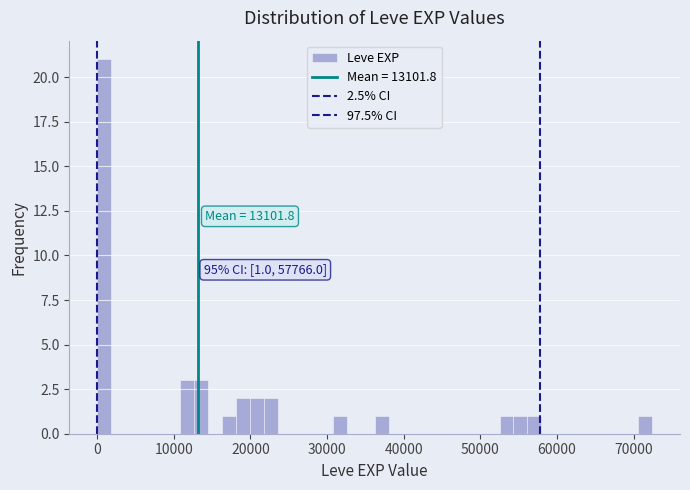

Read against the x-axis, roughly where is the centre of the tallest bar?

1000